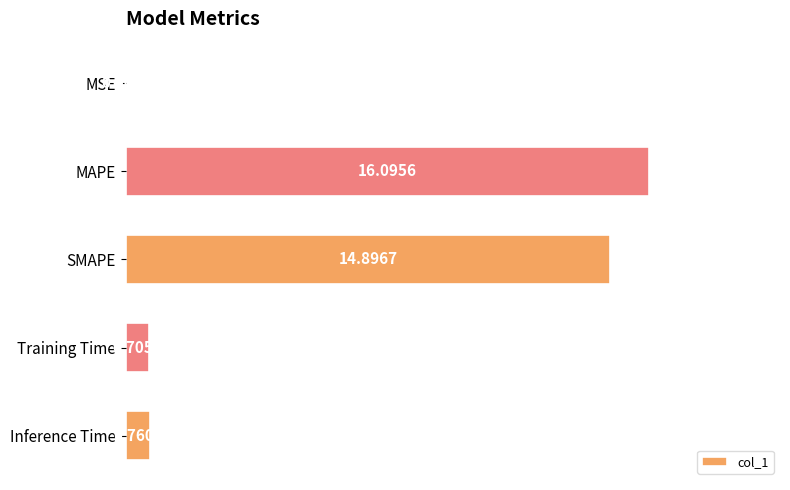

What is the change in value from MAPE to SMAPE?

-1.2